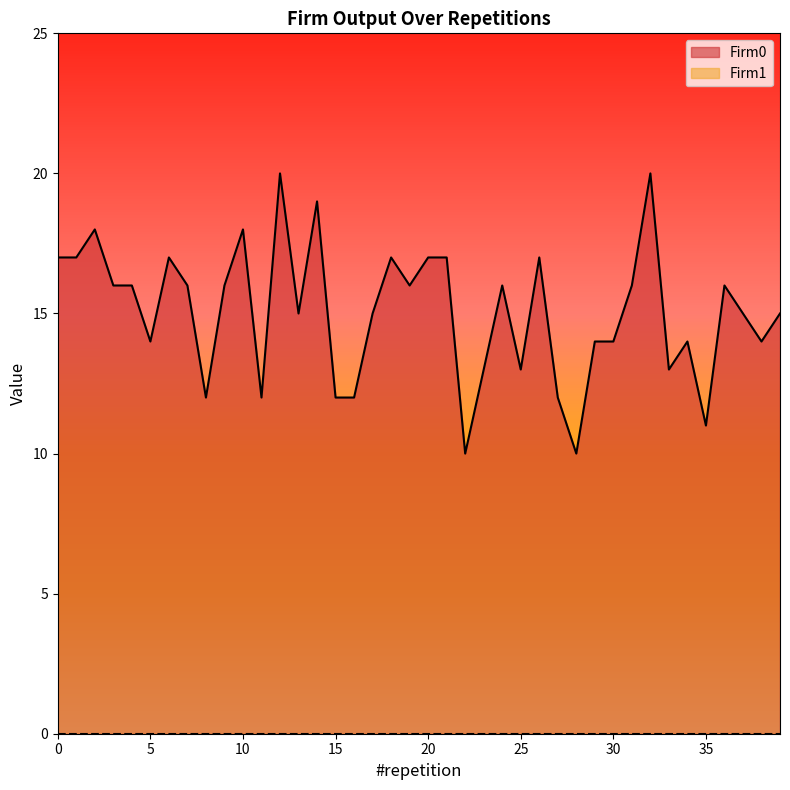

What is the difference between the maximum and second lowest values?

10